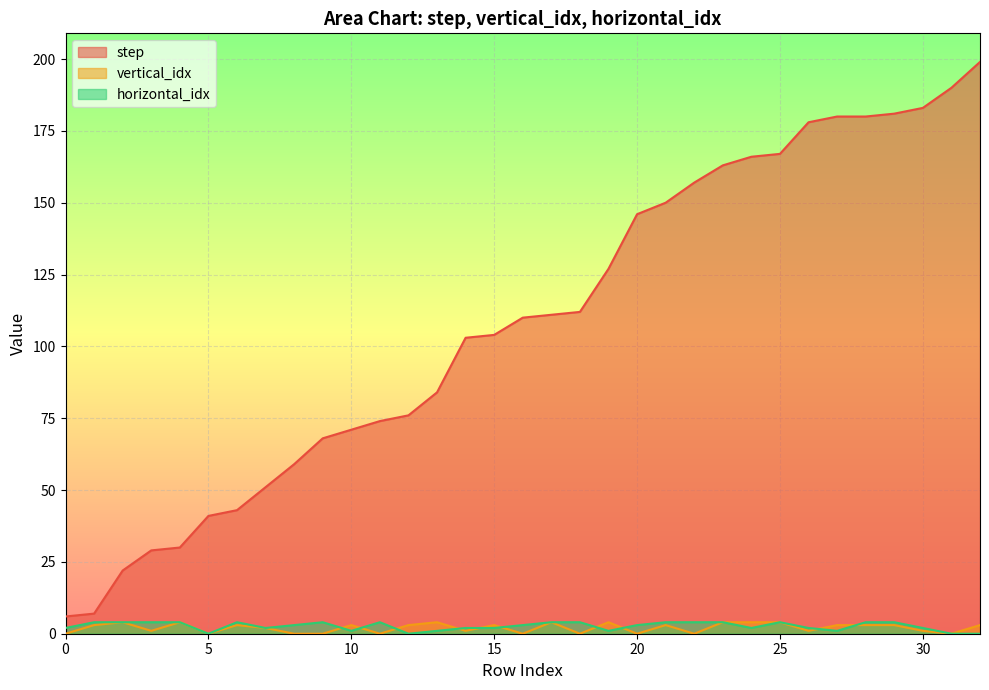

At how many categories does at least one series exceed 188?

2